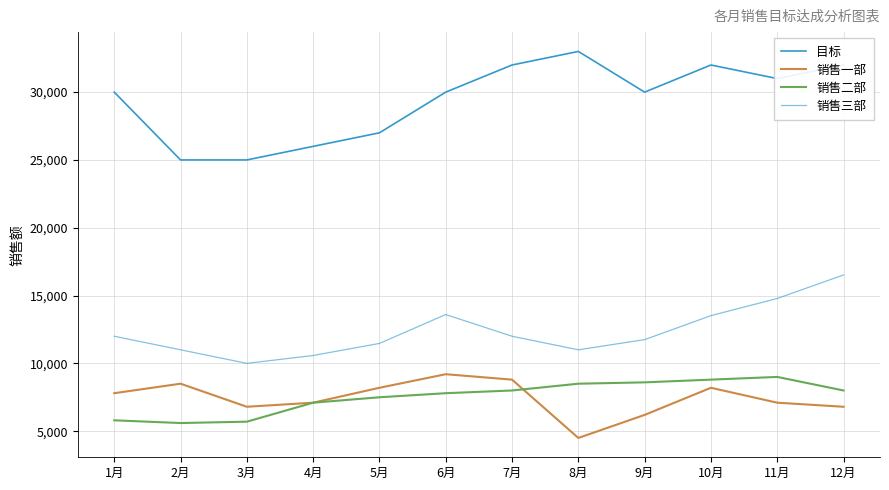

True or false: 销售三部 and 销售一部 intersect in this chart.

False